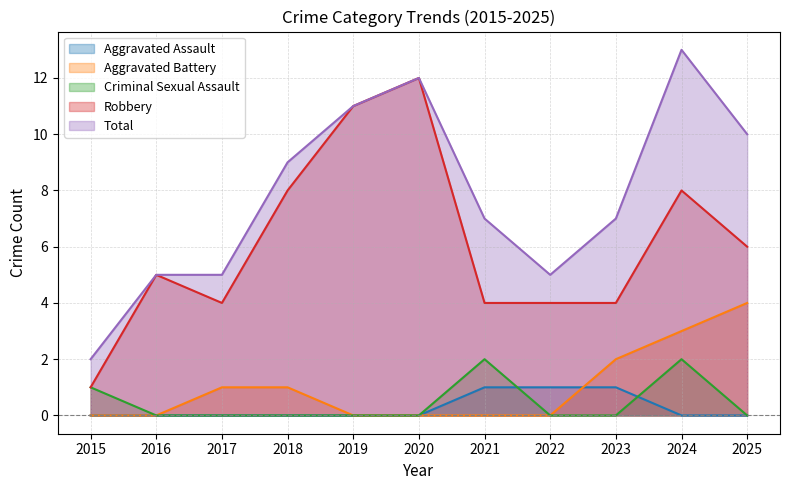

Reading left to right, transcribe all the data shown in this chart.

Aggravated Assault: 0	0	0	0	0	0	1	1	1	0	0
Aggravated Battery: 0	0	1	1	0	0	0	0	2	3	4
Criminal Sexual Assault: 1	0	0	0	0	0	2	0	0	2	0
Robbery: 1	5	4	8	11	12	4	4	4	8	6
Total: 2	5	5	9	11	12	7	5	7	13	10